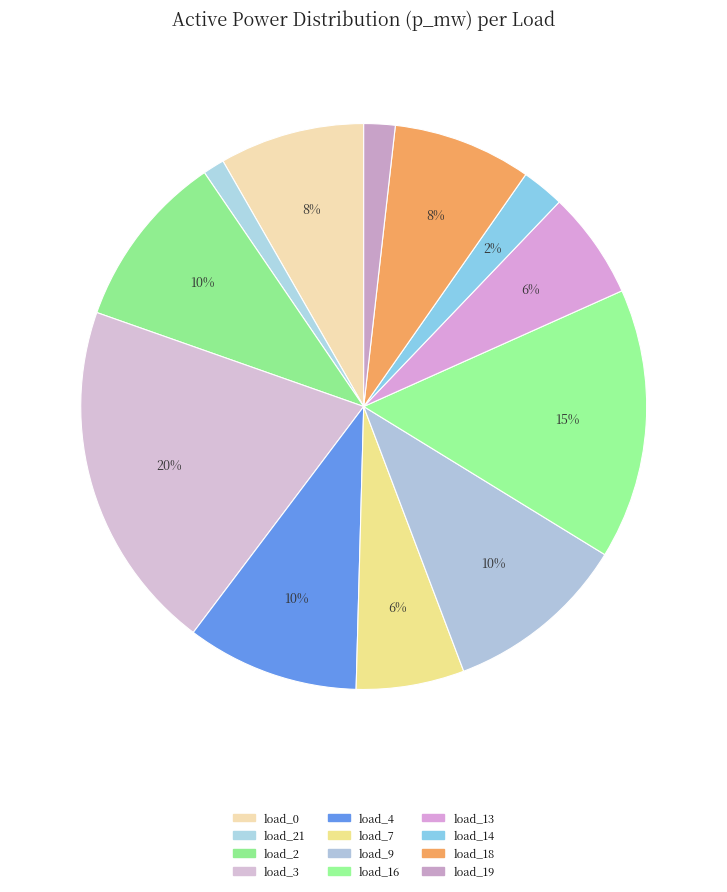

Count the number of slices in the pie.

12